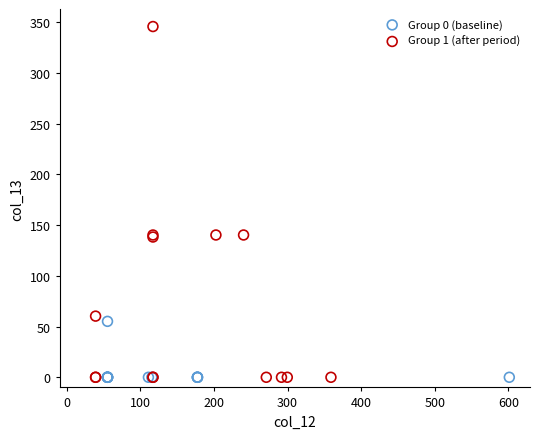

Which series reaches the maximum Y coordinate?

Group 1 (after period)